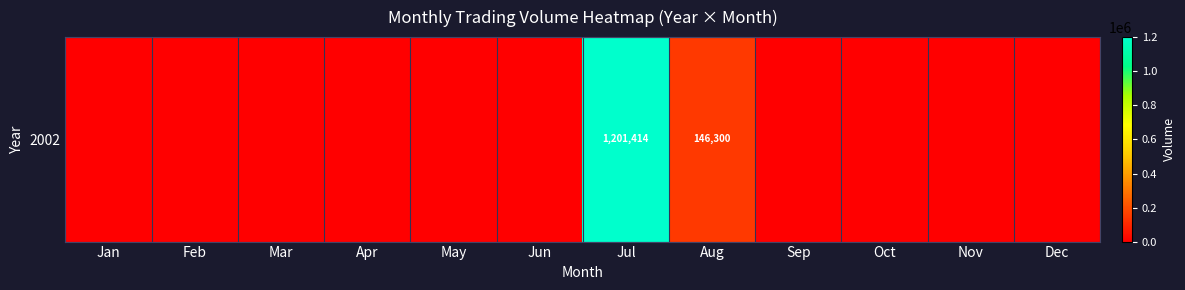

The value at Oct is 0. True or false?

True